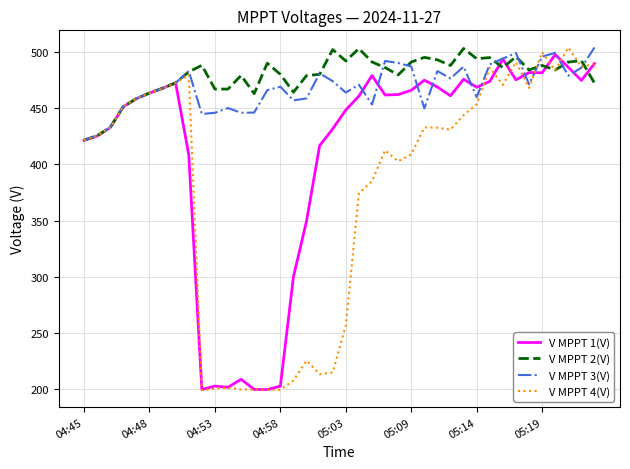

What is the greatest value displayed?

504.1